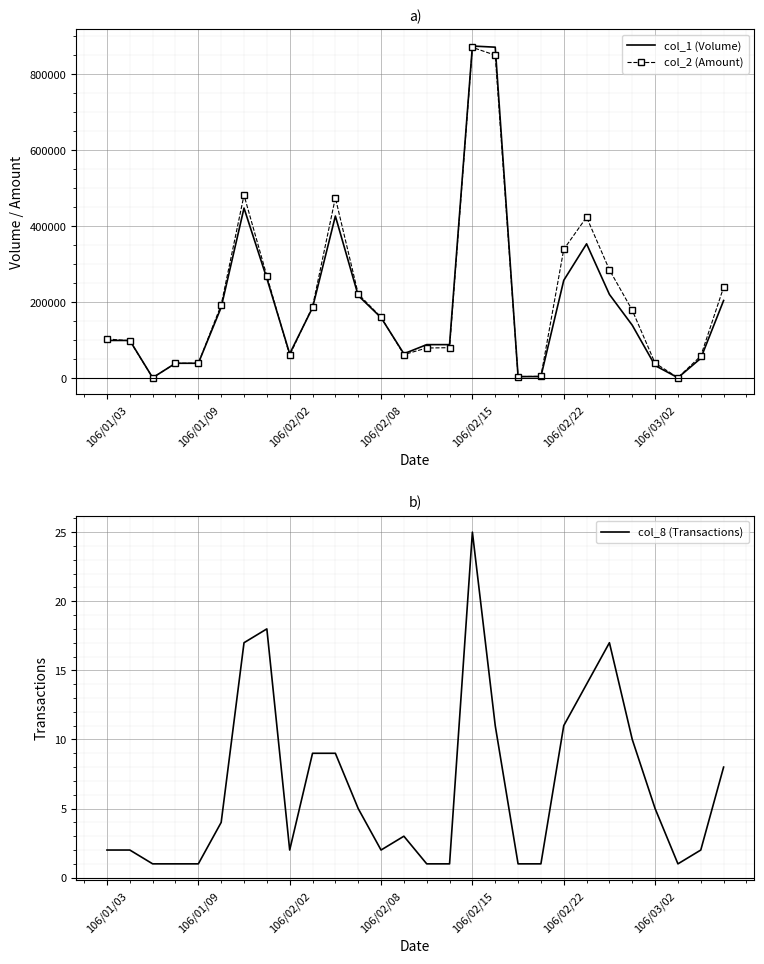

How many data points in col_2 (Amount) are less than 161000?

14